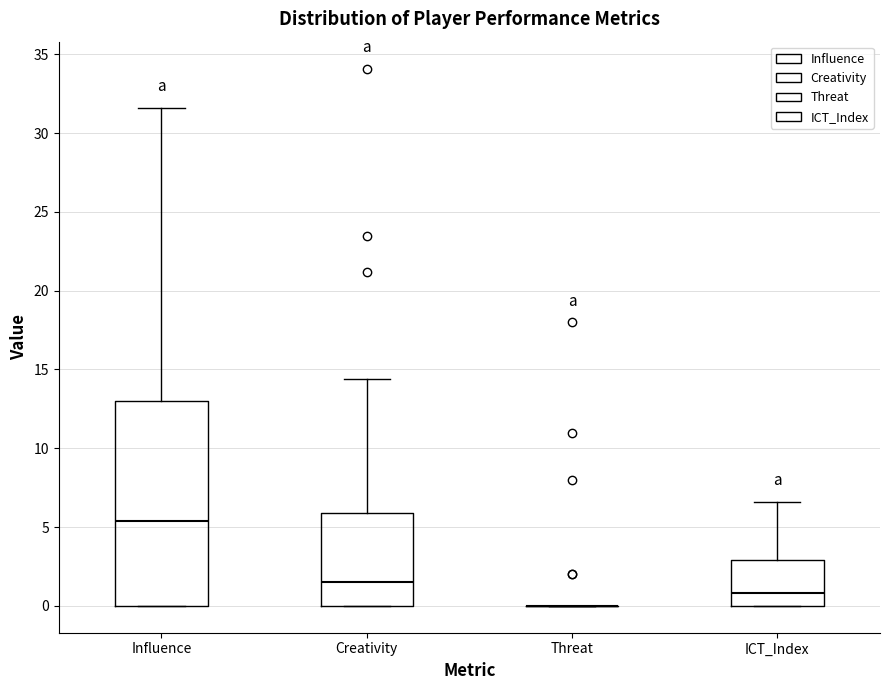

Reading left to right, transcribe this box plot: for each box, give where its median line is, the range the box spans, and where its two whiskers end, as read against the y-axis. The values are not printed on the chart, so give them approximately, as read against the axis.

Influence: median 5.5, box 0.0 to 13.0, whiskers 0.0 to 31.5
Creativity: median 1.5, box 0.0 to 6.0, whiskers 0.0 to 14.5
Threat: box collapsed to a line at 0.0, whiskers 0.0 to 0.0
ICT_Index: median 1.0, box 0.0 to 3.0, whiskers 0.0 to 6.5